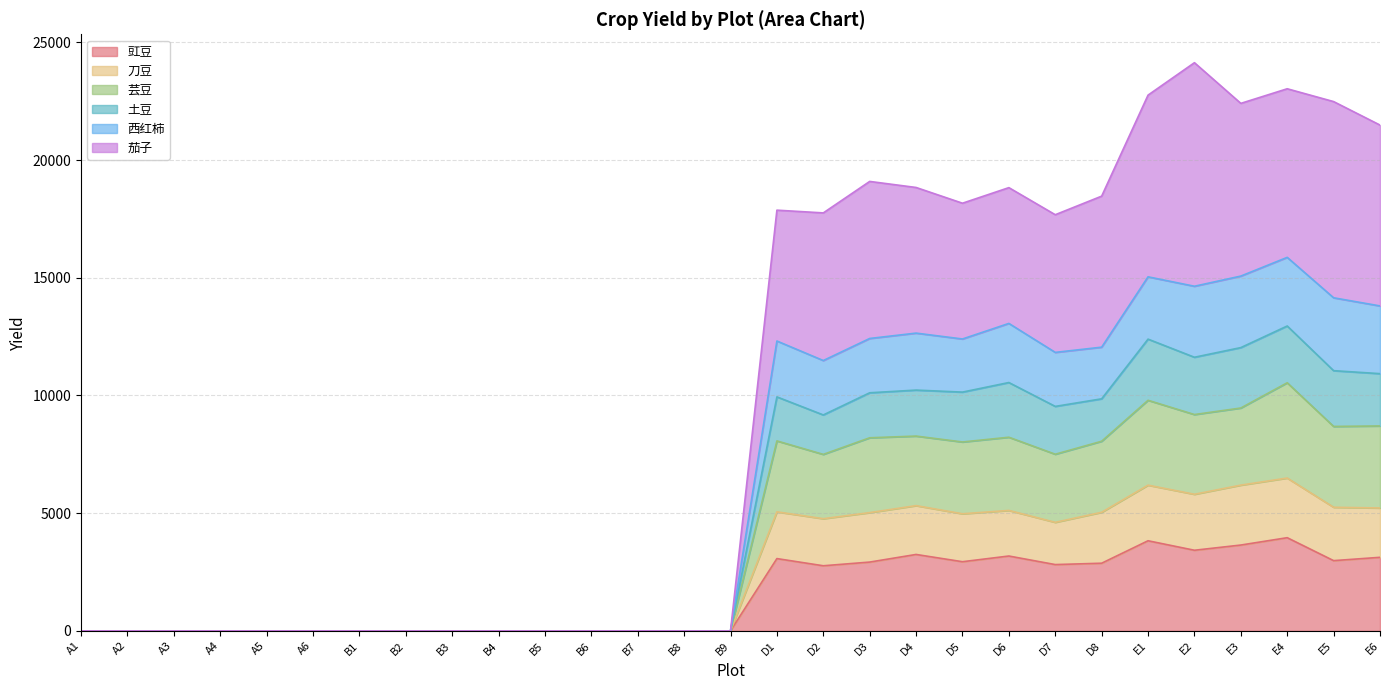

At how many categories does at least one series exceed 13637?

14